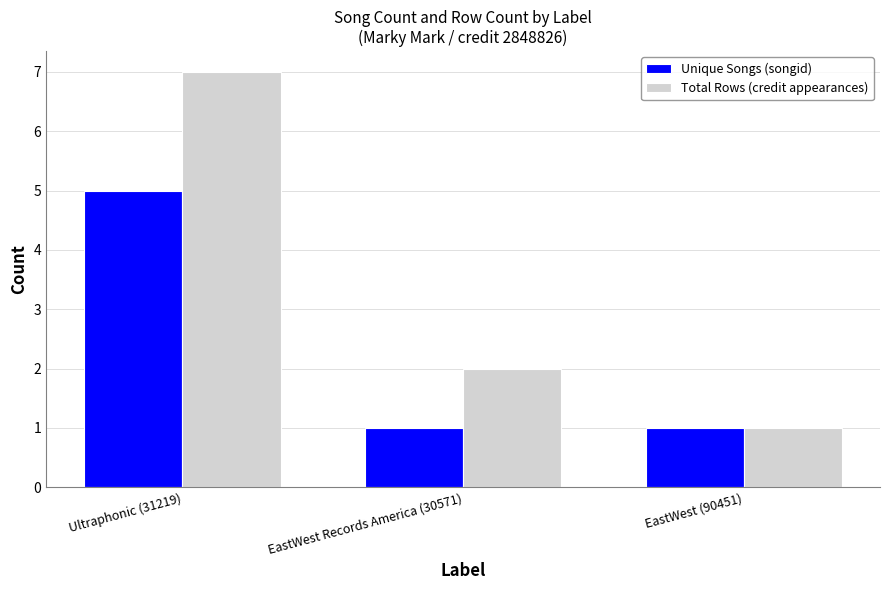

Reading right to left, list all the values displayed in this chart.

Unique Songs (songid): EastWest (90451)=1	EastWest Records America (30571)=1	Ultraphonic (31219)=5
Total Rows (credit appearances): EastWest (90451)=1	EastWest Records America (30571)=2	Ultraphonic (31219)=7